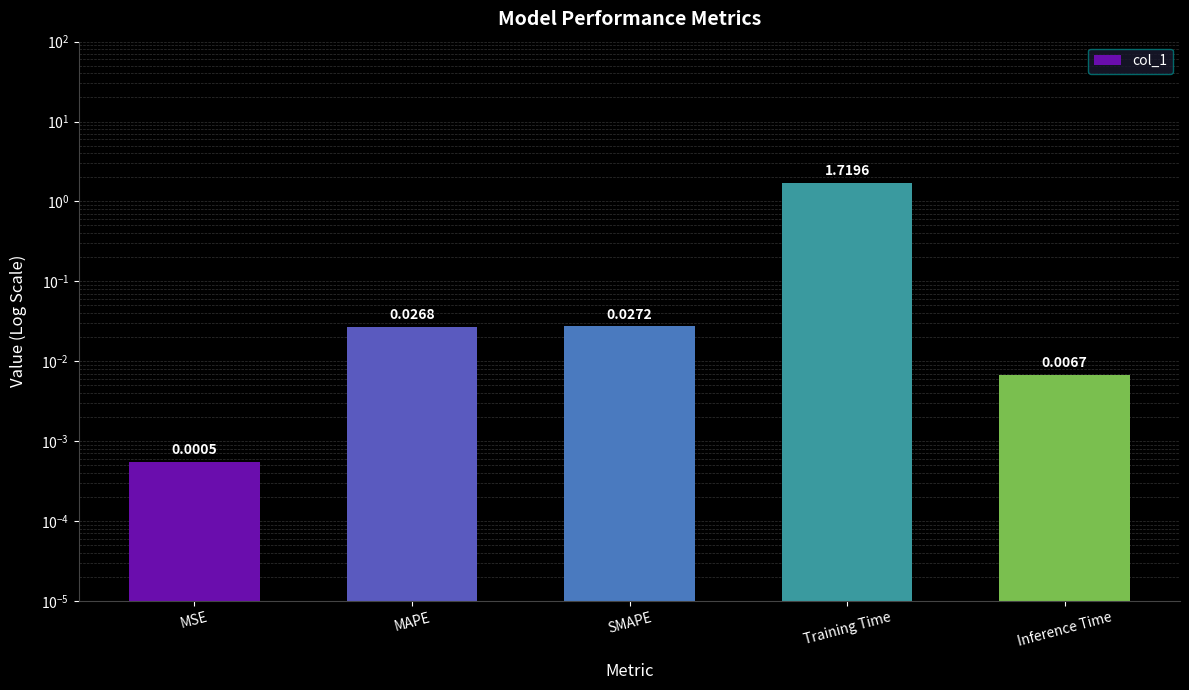

Reading left to right, transcribe all the data shown in this chart.

0.0	0.0	0.0	1.7	0.0